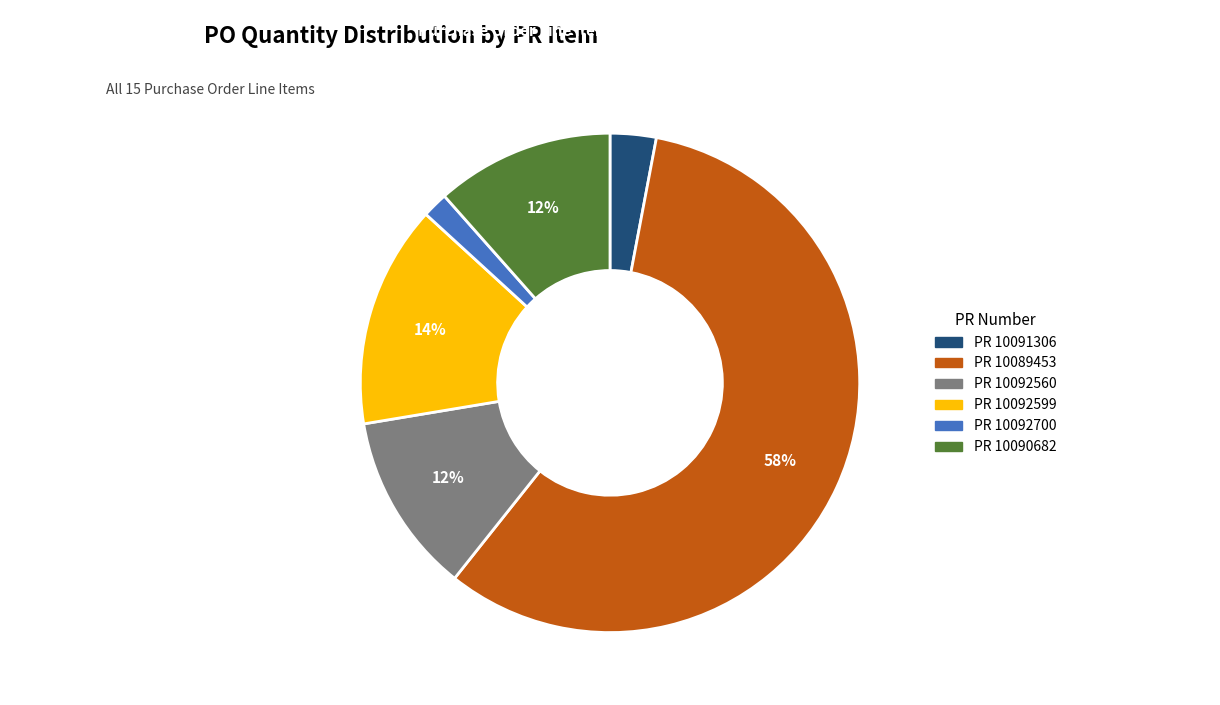

Does any single category account for the majority?

Yes